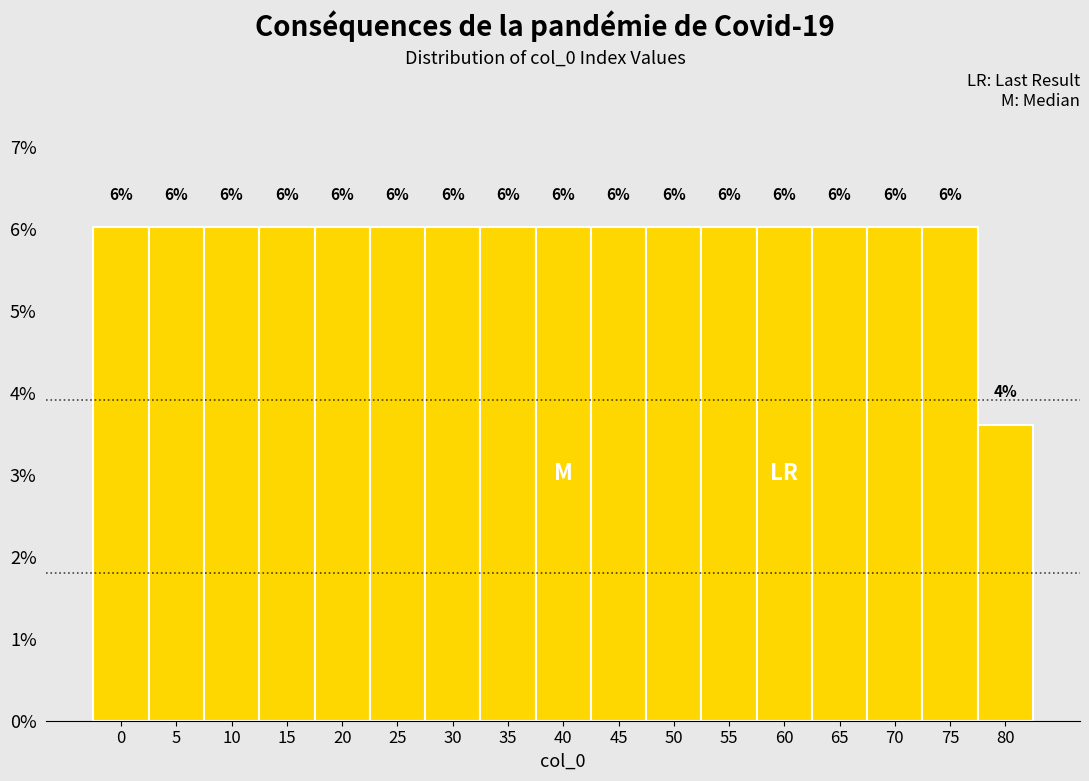

What is the sum of the values at 70 and 25?

12.0